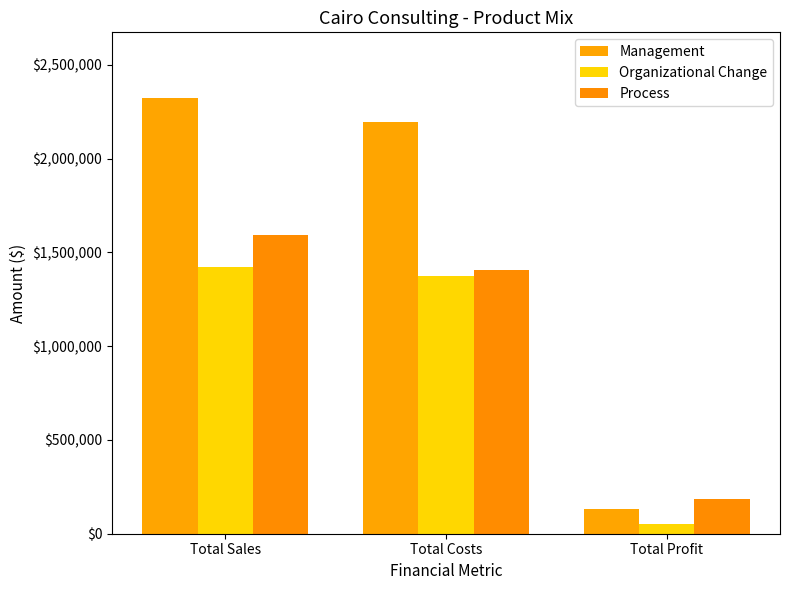

The value of Organizational Change at Total Costs is 2371114. True or false?

False